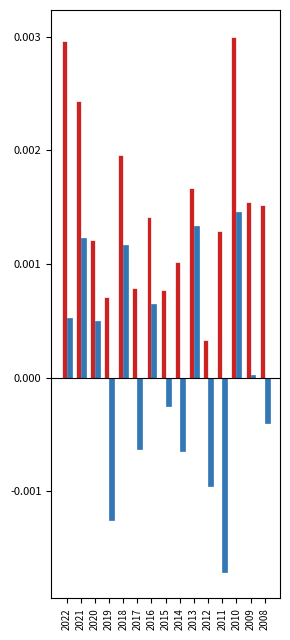

At which category is the sum across all series the highest?

2010